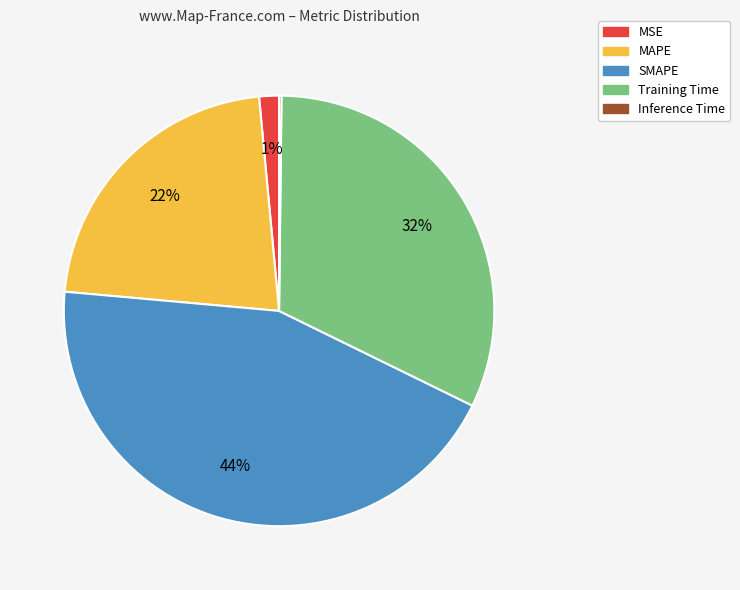

Which slice is the largest?

SMAPE